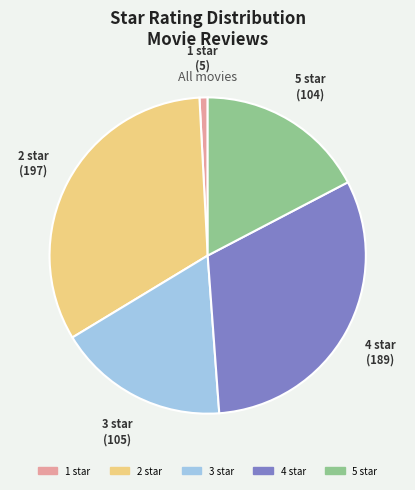

What is the ratio of the value at 5 star to the value at 1 star?

20.8